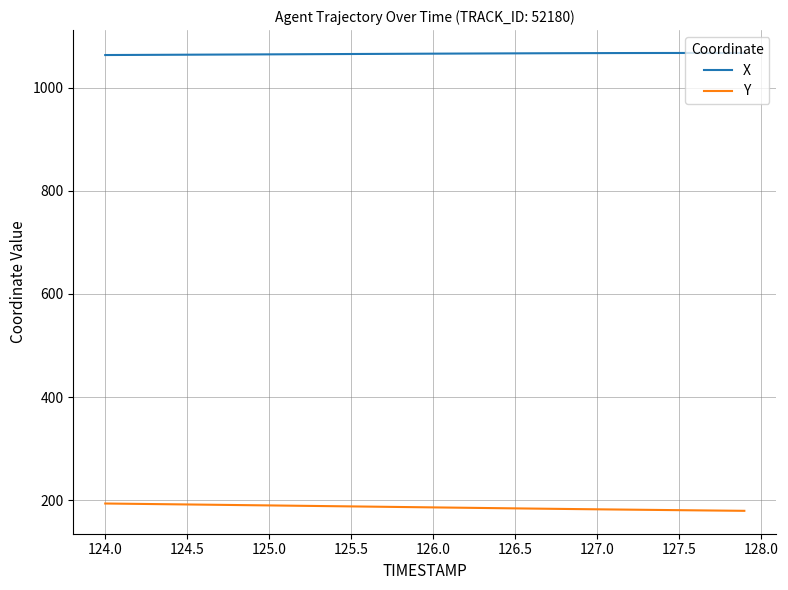

Which series has the largest total across all categories?

X